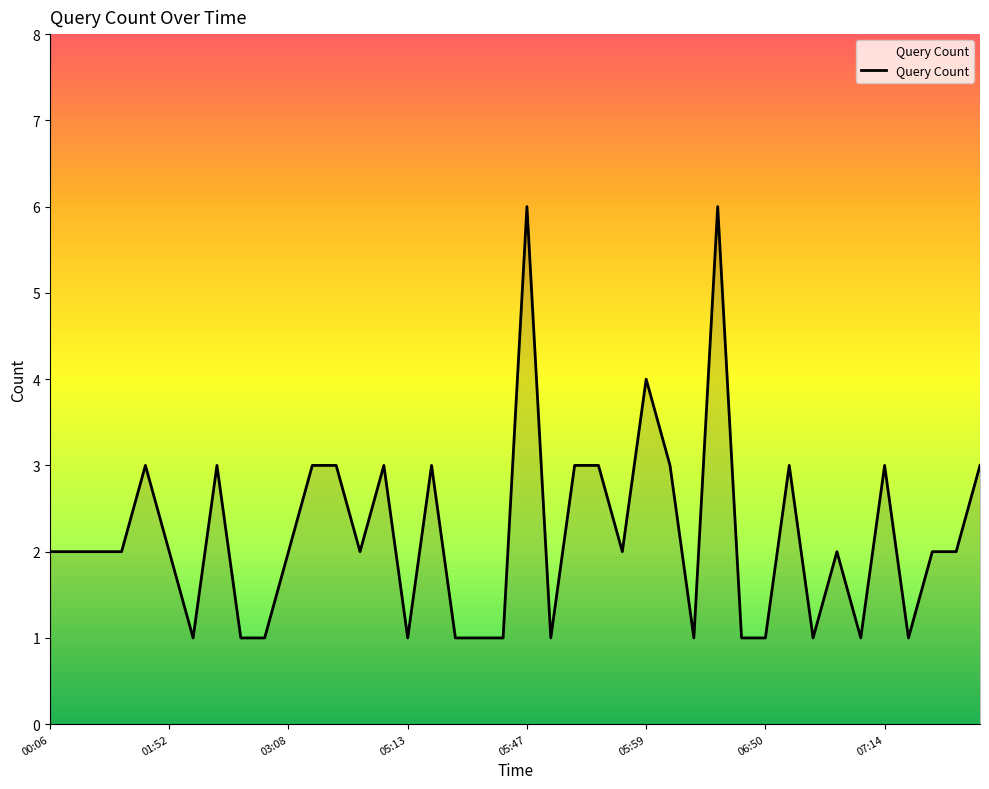

What is the difference between the maximum and minimum values?

5